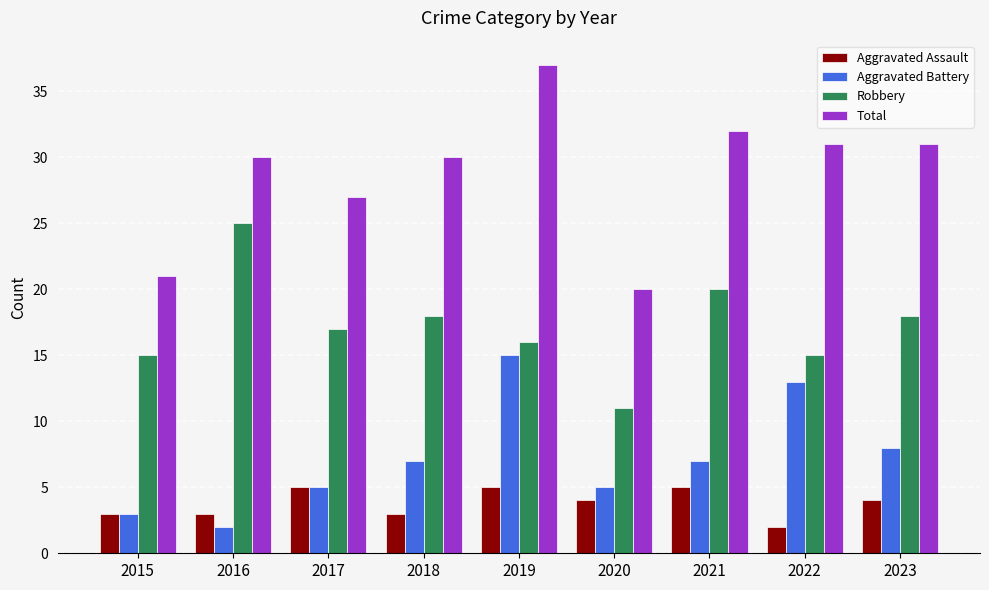

The Aggravated Battery series shows 8 at 2023. True or false?

True